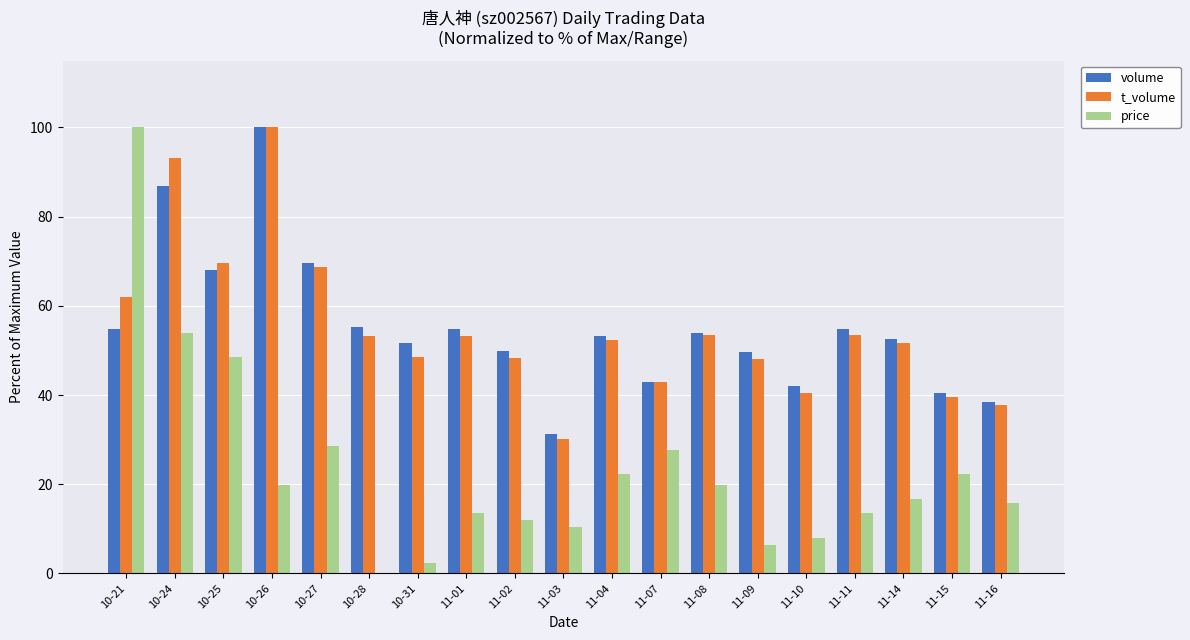

What is the total value across all series at 10-26?

219.8